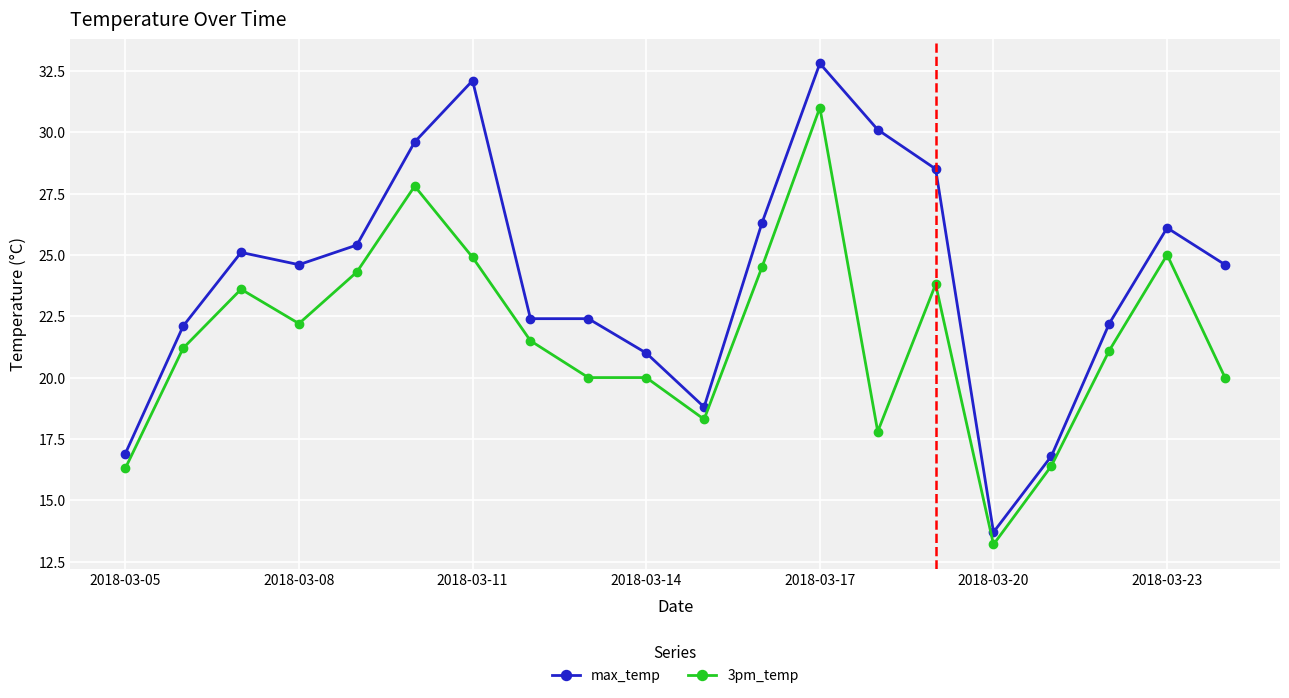

What is the average value of the max_temp series?

24.1